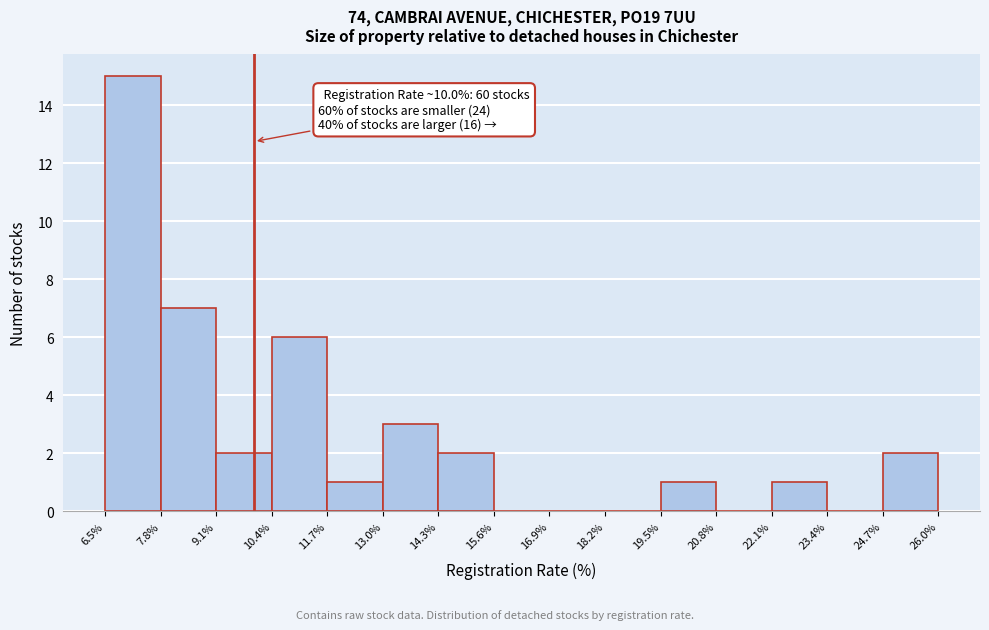

Which range on the x-axis has the tallest bar?

6.5% to 7.8%